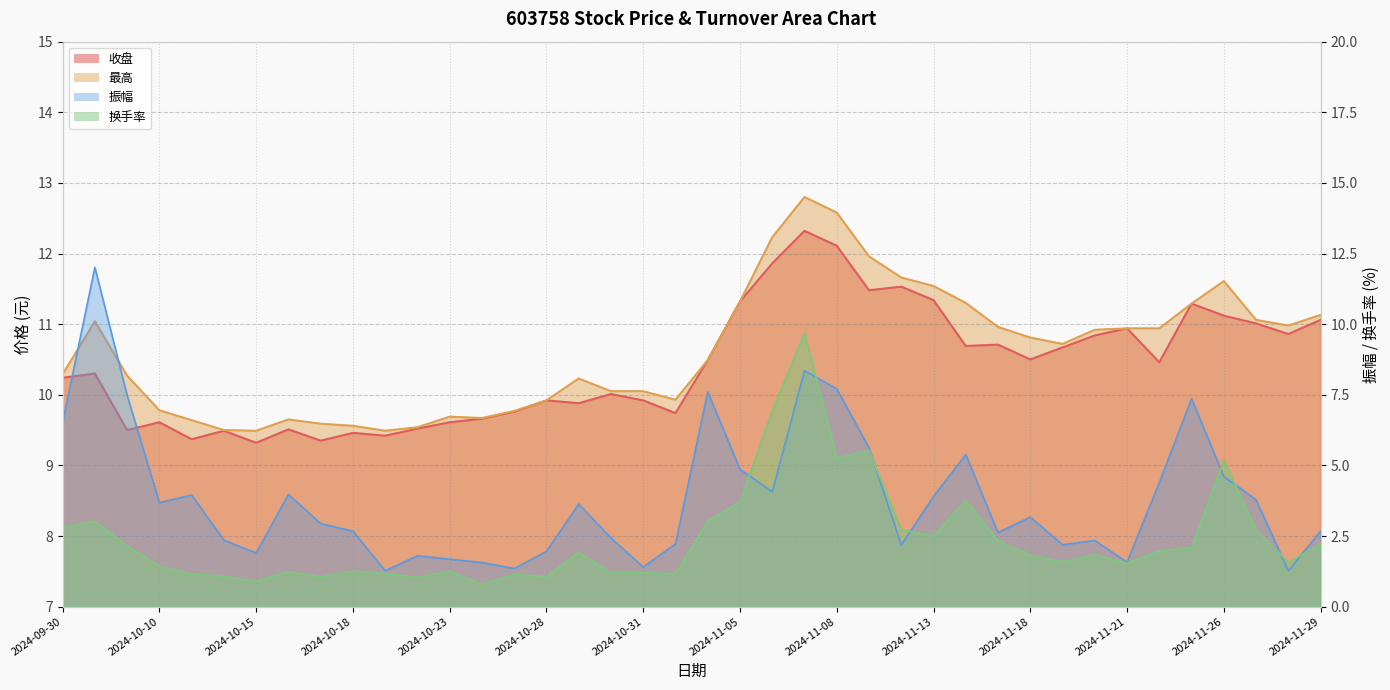

What is the label of the 10th point from the right?

2024-11-18